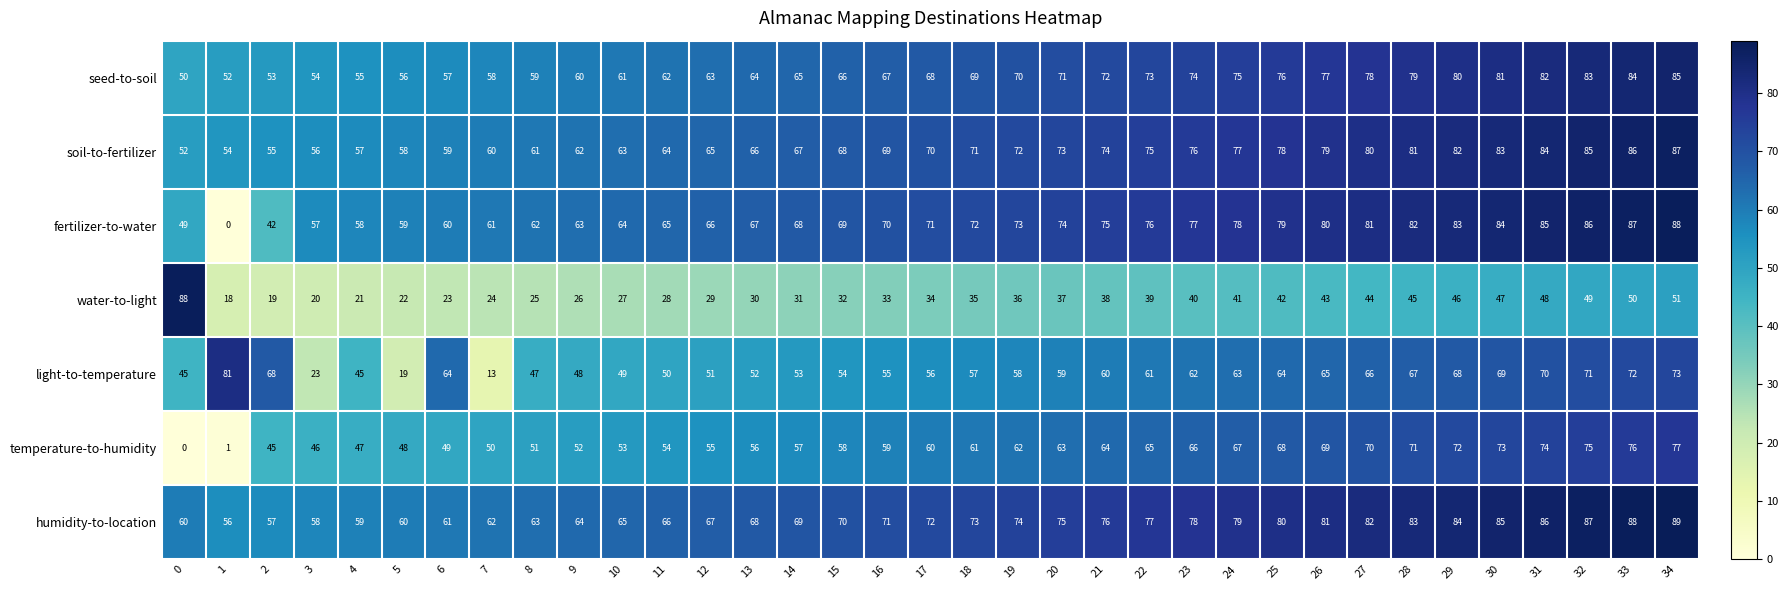

What is the difference between the highest and lowest values at 24?

38